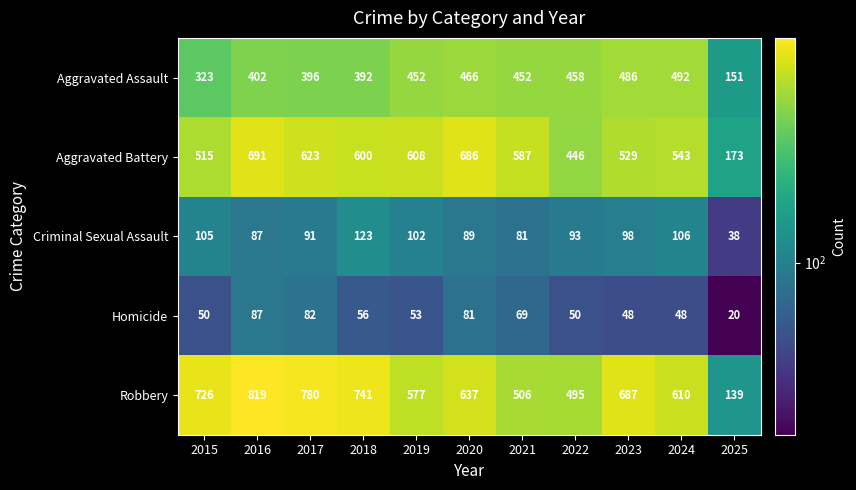

What is the approximate value of Homicide at 2021, to the nearest 10?

70